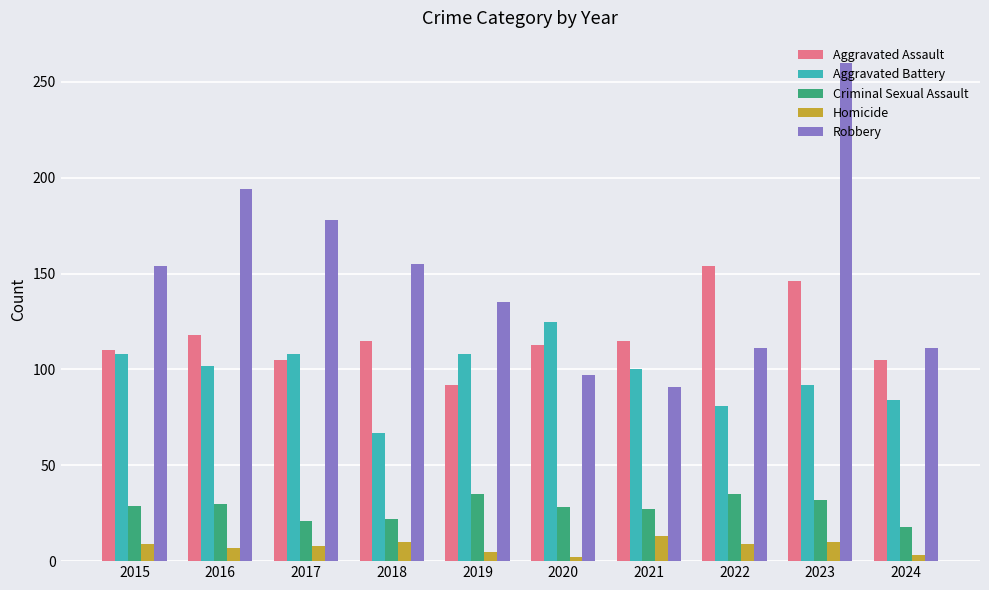

Between 2015 and 2018, which series saw the biggest shift?

Aggravated Battery